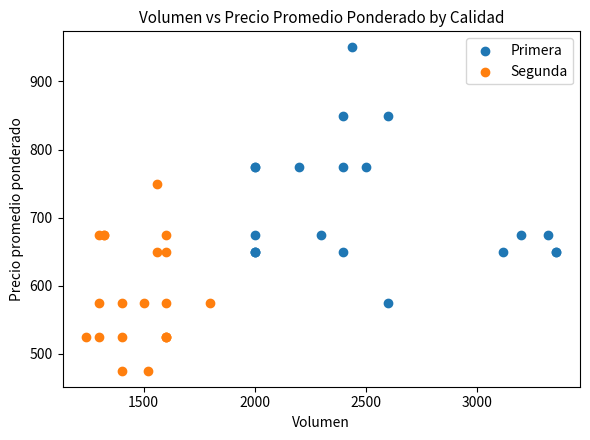

What are all the series names shown in the legend?

Primera, Segunda